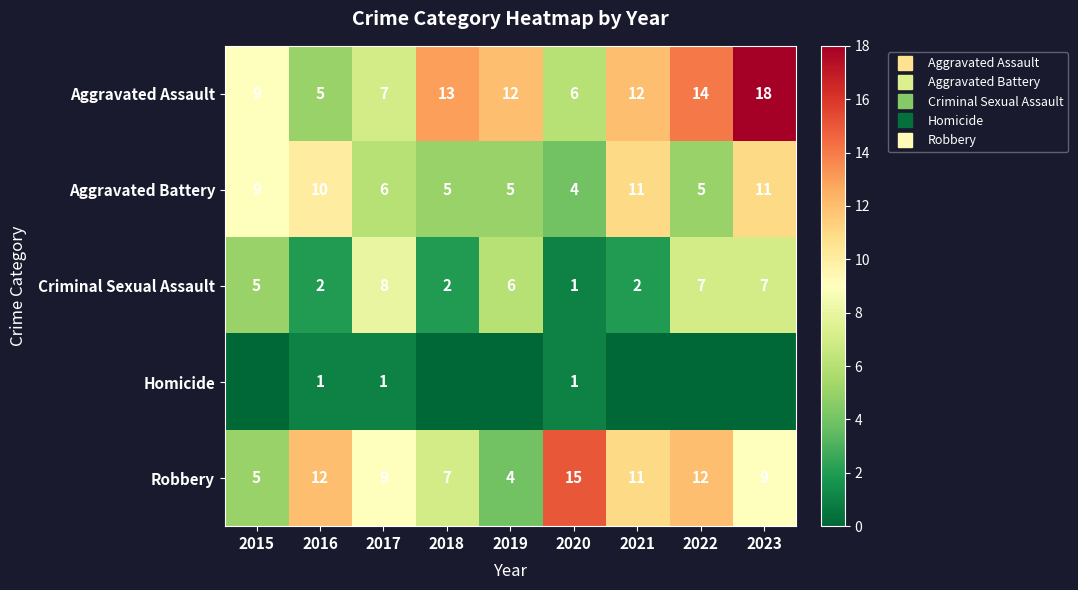

At which category does the chart reach its minimum across all series?

2015